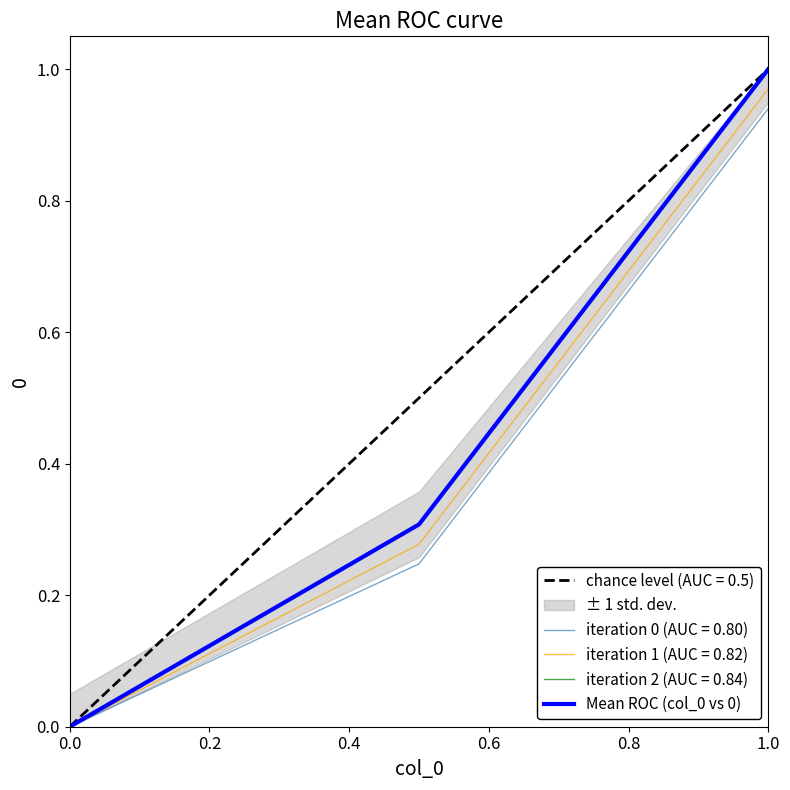

Count the number of categories in the chart.

3